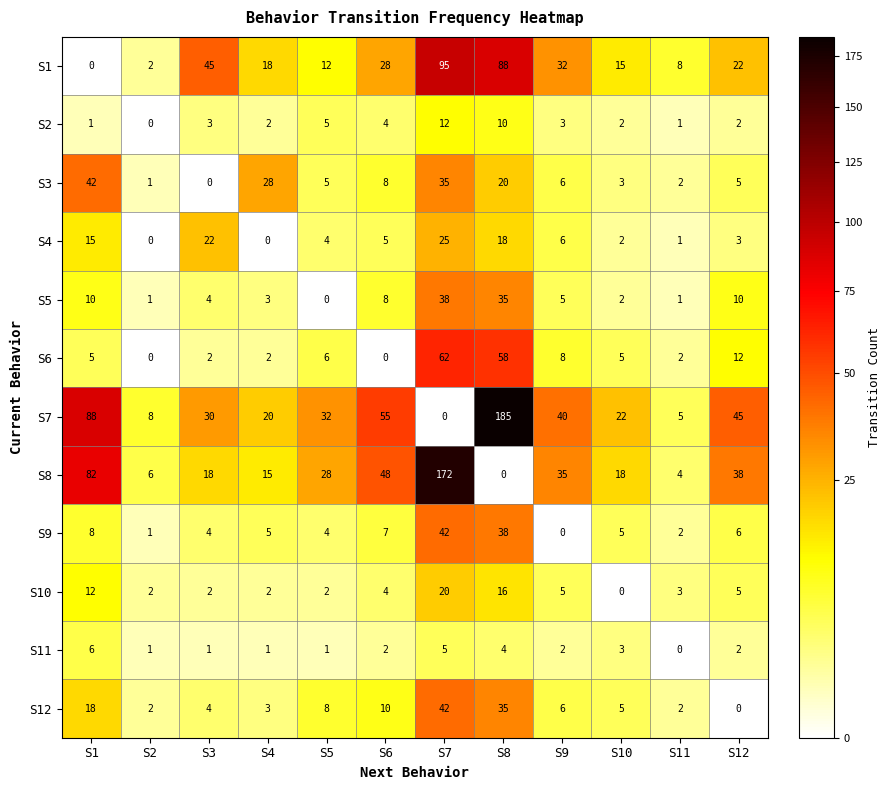

What is the sum of all S6 values?

162